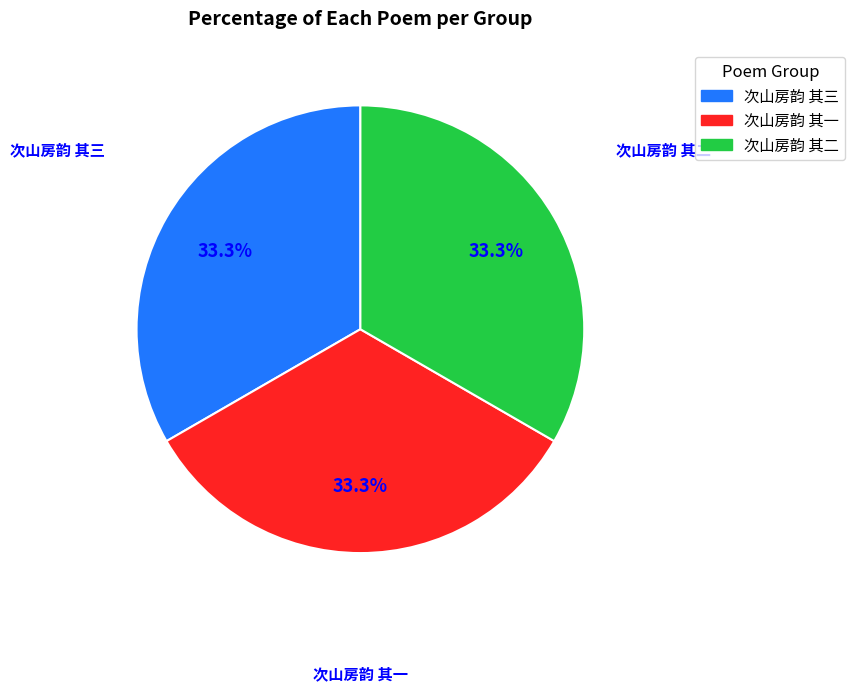

Does 次山房韵 其三 account for over 50% of the chart?

No